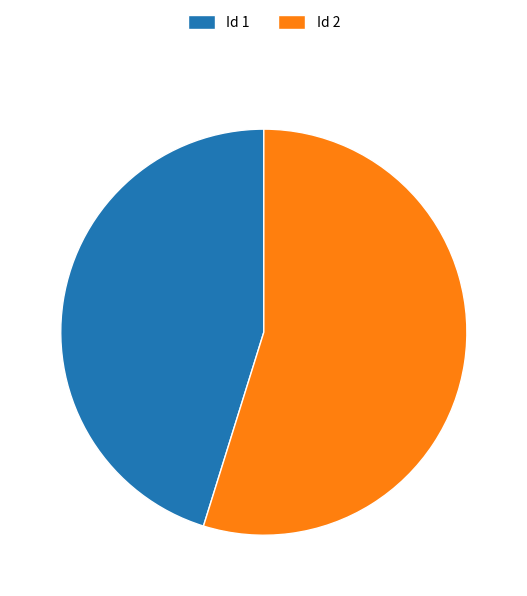

Do Id 1 and Id 2 together represent more than half of the pie?

Yes